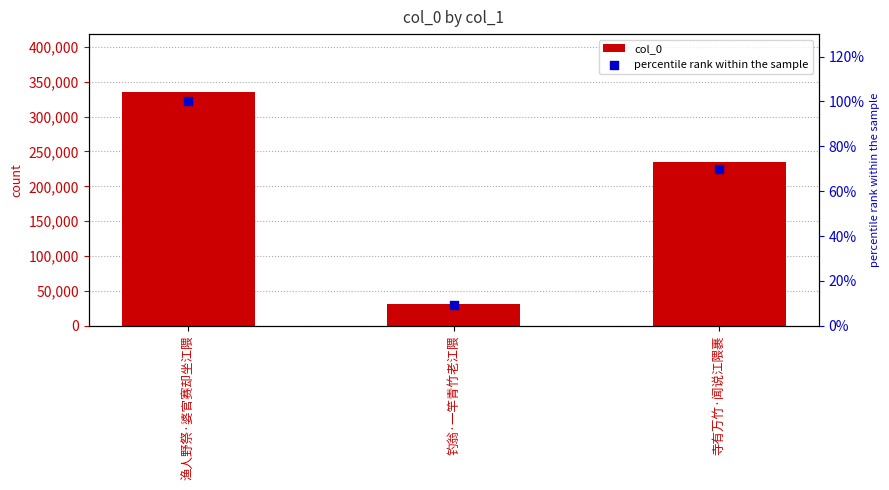

What is the total value across all series at 寺有万竹·闻说江隈裹?

234332.0